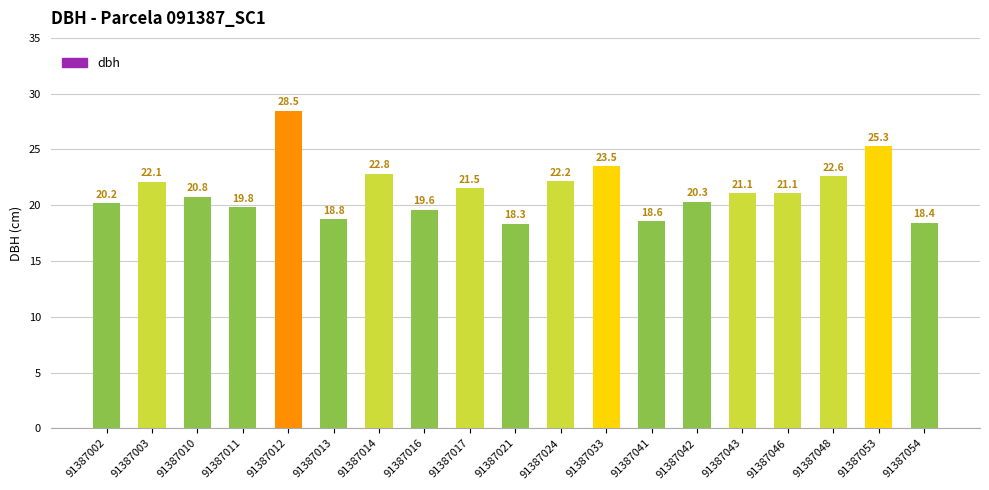

Reading left to right, transcribe all the data shown in this chart.

20.2	22.1	20.8	19.8	28.5	18.8	22.8	19.6	21.5	18.3	22.2	23.5	18.6	20.3	21.1	21.1	22.6	25.3	18.4